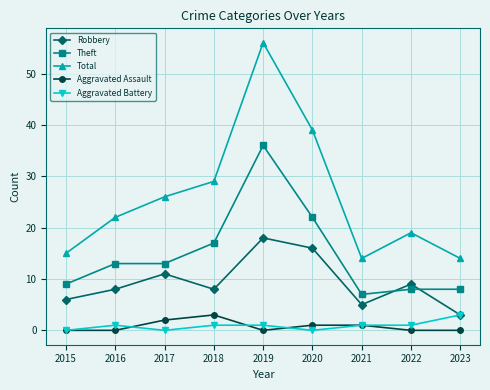

What is the value of the Aggravated Battery point at the 2nd from the left?

1